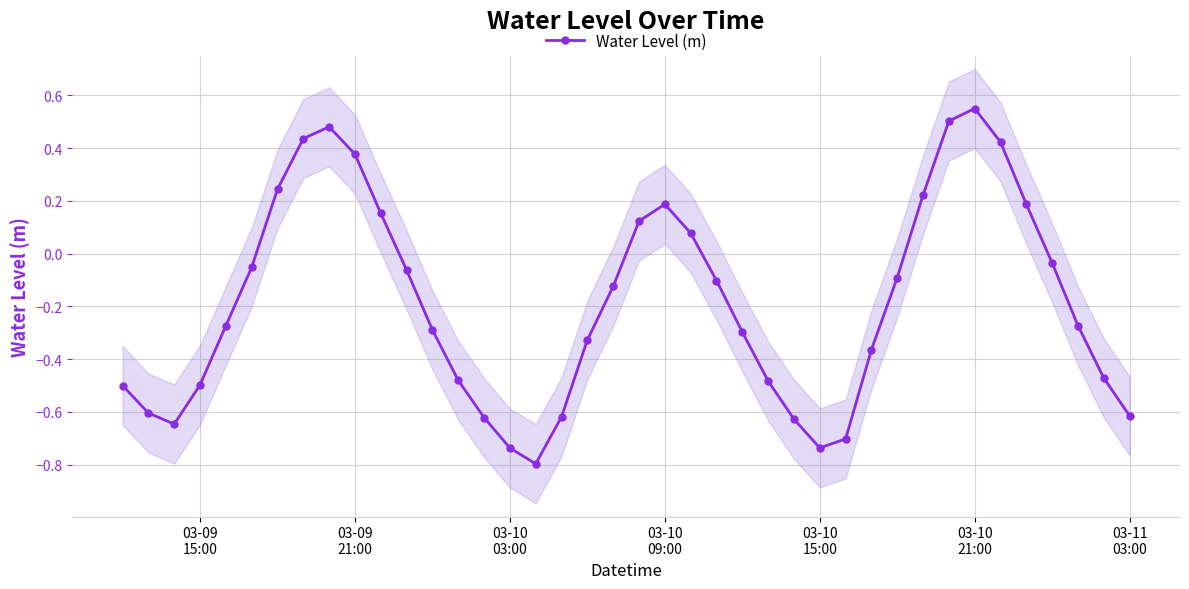

True or false: Water Level (m) has more than 2 interior local peaks.

True